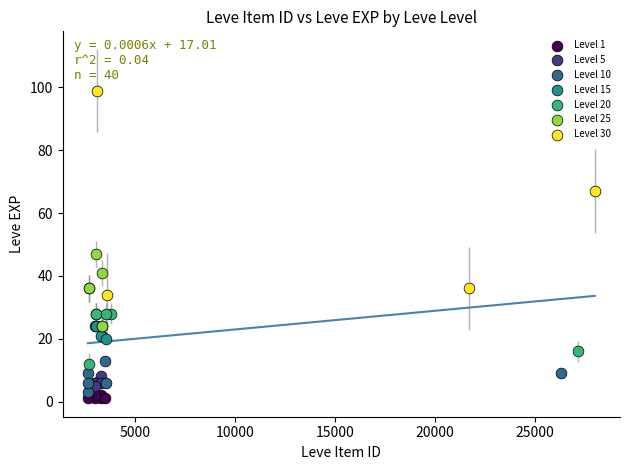

Which series has the largest Y range (max minus min)?

Level 30